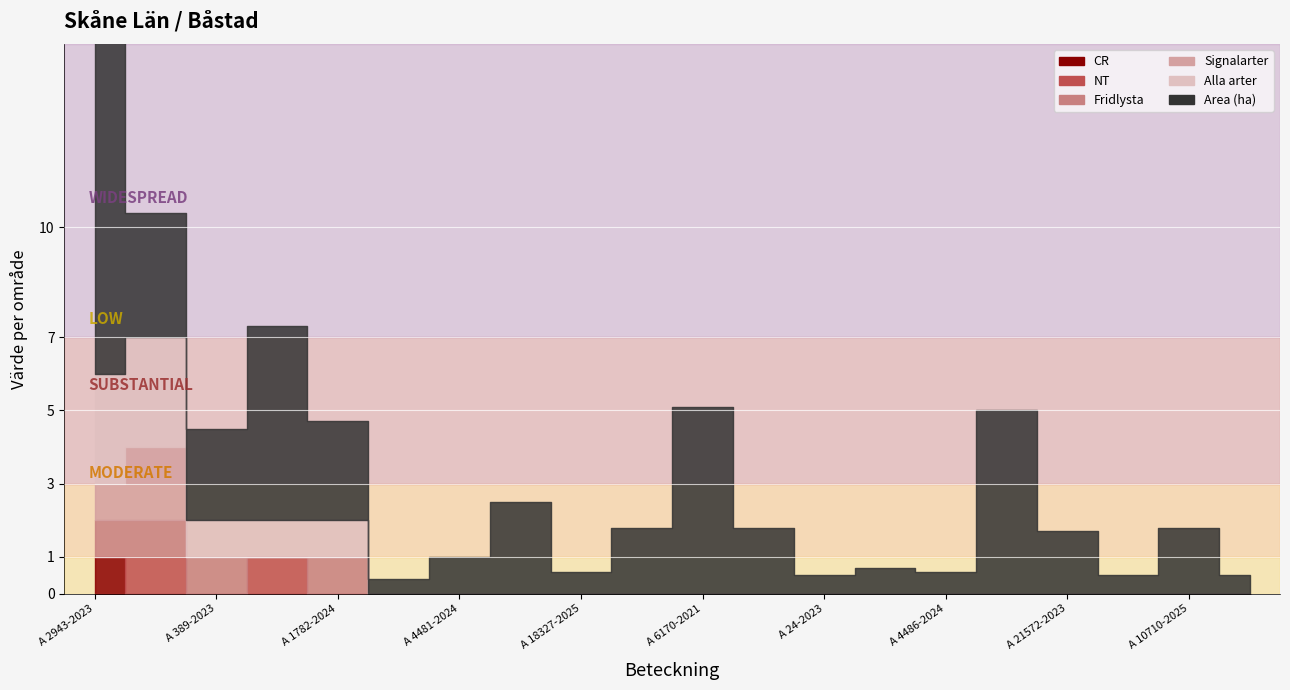

Count the NT values in the range 0 to 1.

20